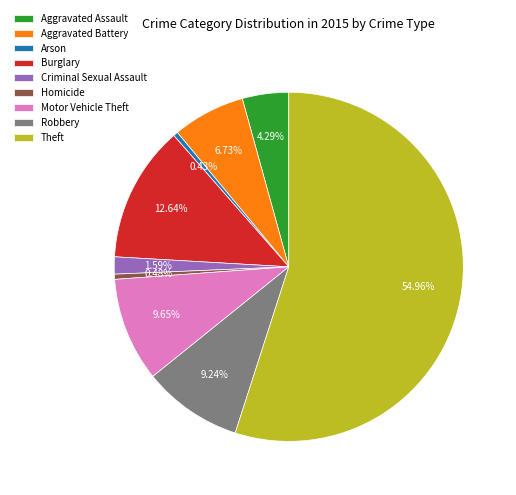

Do Robbery and Burglary together represent more than half of the pie?

No